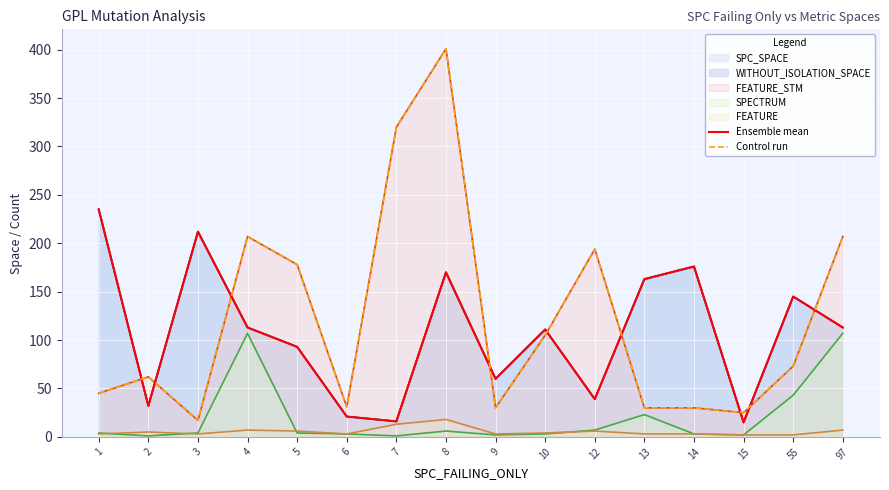

Which series has the largest total across all categories?

Control run